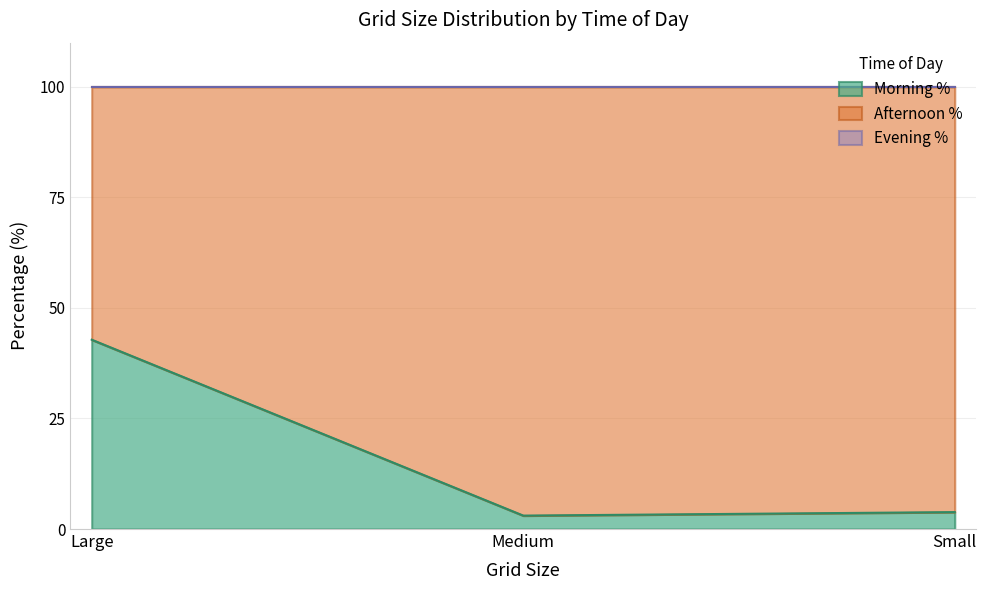

What are all the series names shown in the legend?

Morning %, Afternoon %, Evening %